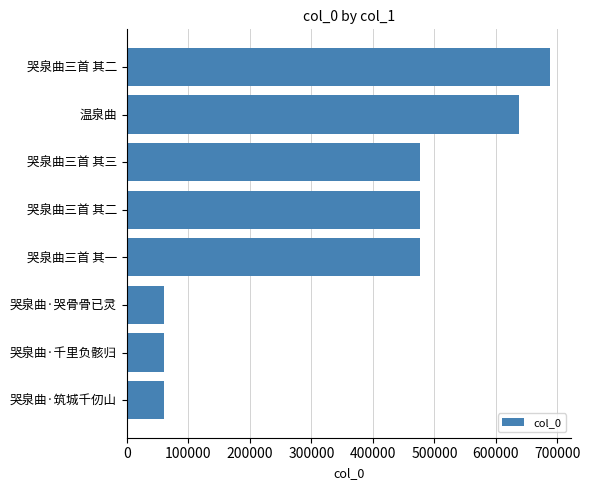

How many bars are there in total?

8